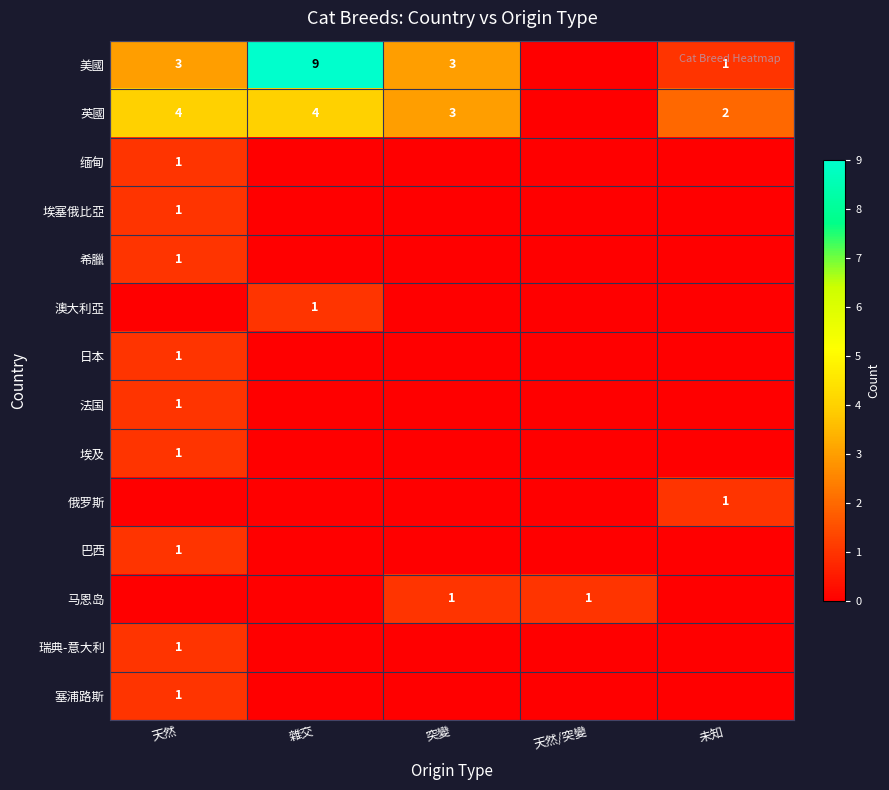

Is it true that 美國 equals 9 at 雜交?

True